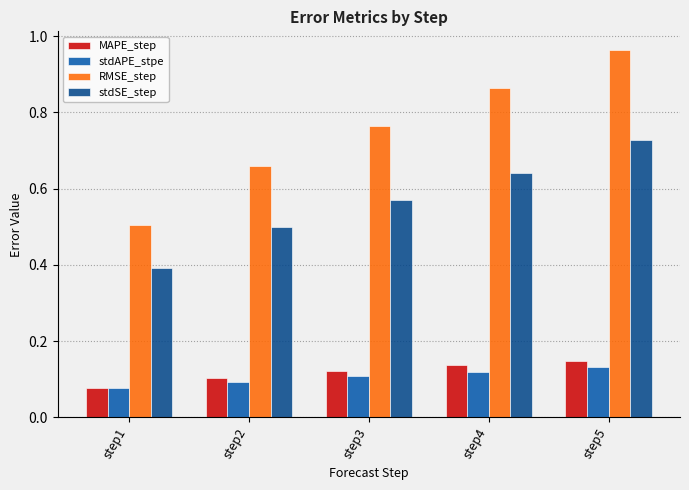

What is the lowest value of the stdAPE_stpe series?

0.1